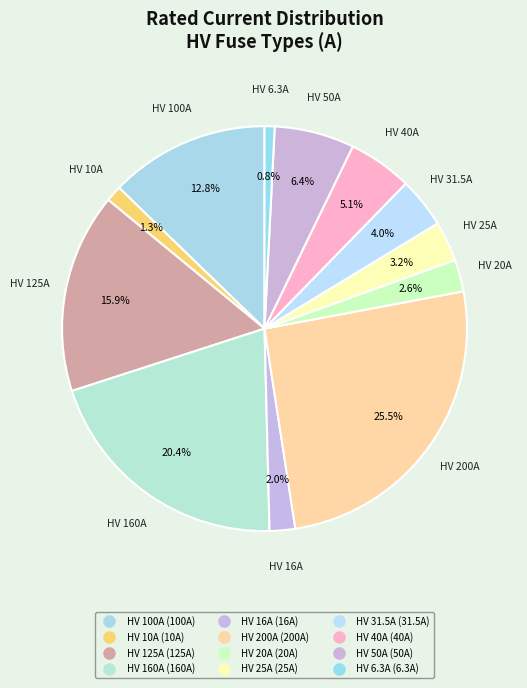

True or false: HV 6.3A accounts for 1% of the total.

True